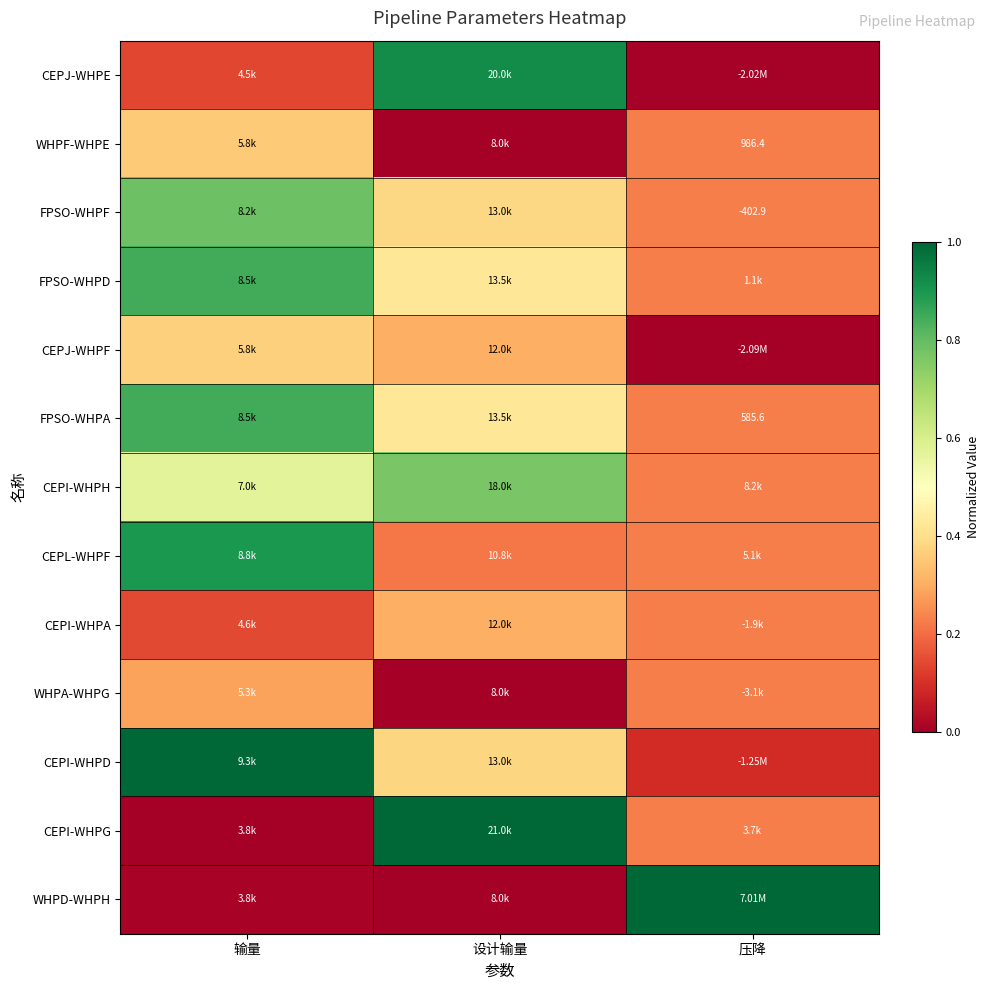

Rank the series at 设计输量 from lowest to highest value.

WHPF-WHPE, WHPA-WHPG, WHPD-WHPH, CEPL-WHPF, CEPJ-WHPF, CEPI-WHPA, CEPI-WHPD, FPSO-WHPF, FPSO-WHPD, FPSO-WHPA, CEPI-WHPH, CEPJ-WHPE, CEPI-WHPG